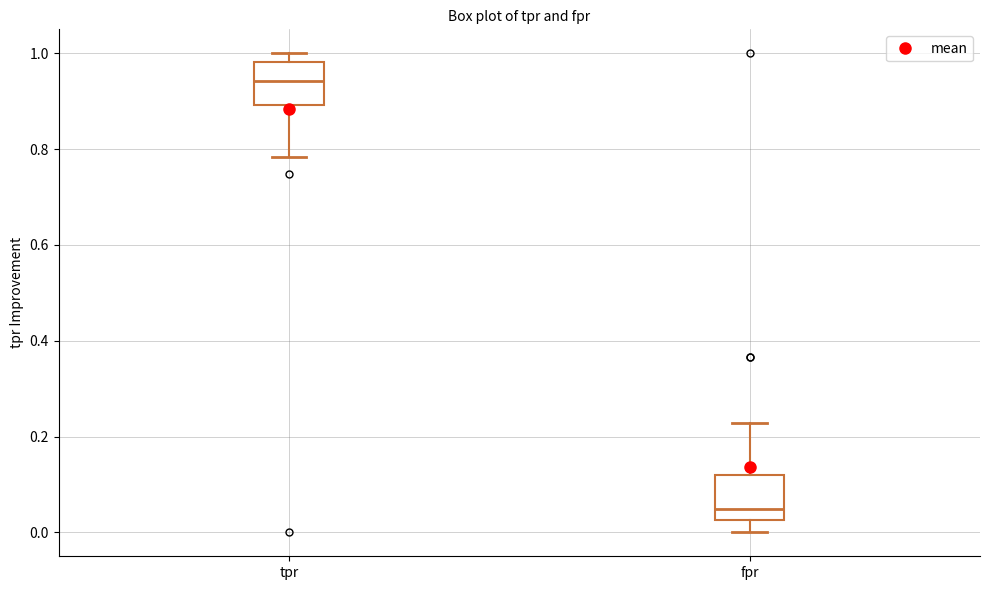

Where is the upper edge of the box for fpr on the y-axis? The values are not printed on the chart, so give them approximately, as read against the axis.

0.12